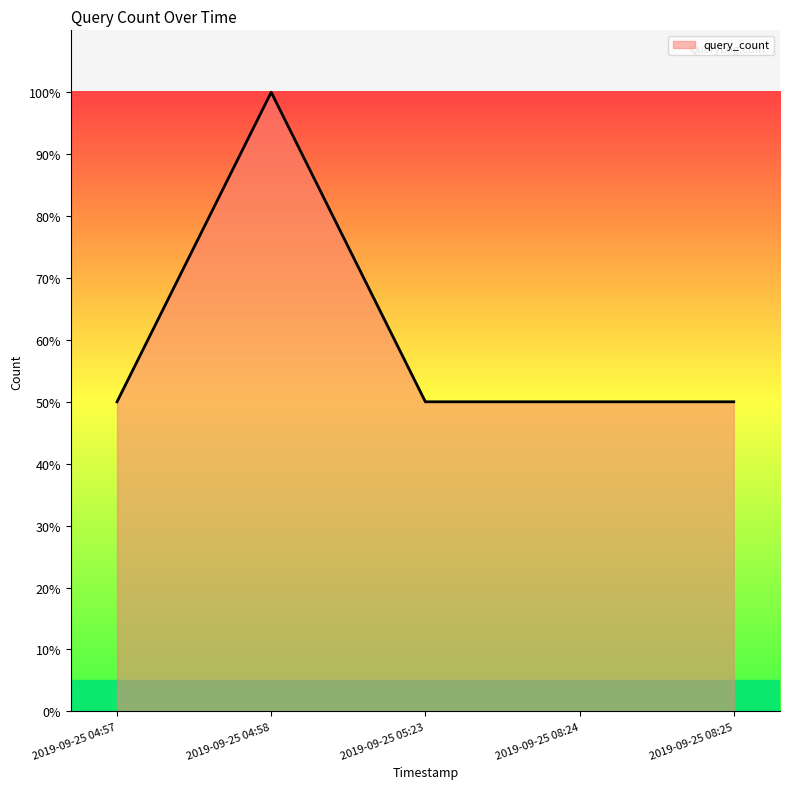

The chart shows a value of 20 at 2019-09-25 04:57. True or false?

False